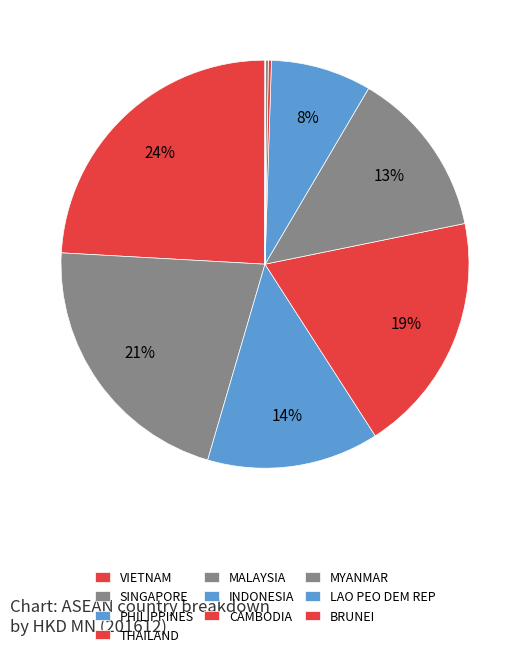

To the nearest percent, what is the difference between the MALAYSIA and MYANMAR slice percentages?

13%